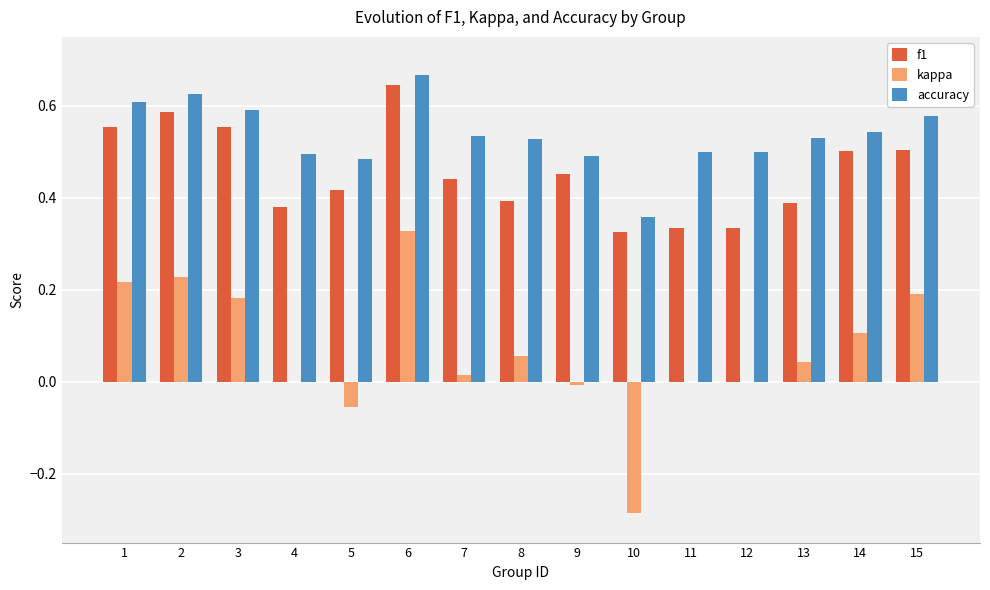

What are all the series names shown in the legend?

f1, kappa, accuracy